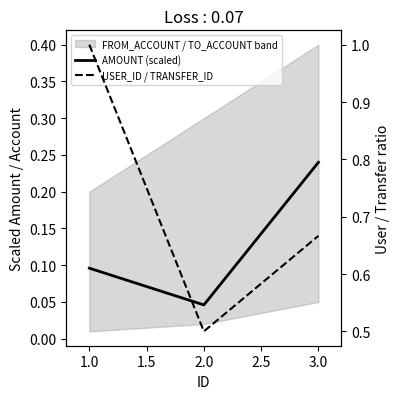

List the series in order of their overall mean, lowest first.

AMOUNT (scaled), USER_ID / TRANSFER_ID